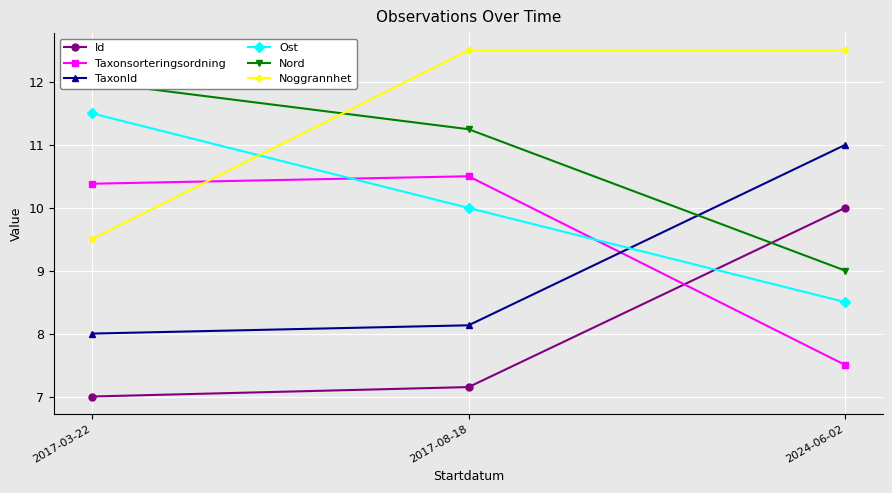

Reading right to left, transcribe all the data shown in this chart.

Id: 2024-06-02=10.0	2017-08-18=7.1	2017-03-22=7.0
Taxonsorteringsordning: 2024-06-02=7.5	2017-08-18=10.5	2017-03-22=10.4
TaxonId: 2024-06-02=11.0	2017-08-18=8.1	2017-03-22=8.0
Ost: 2024-06-02=8.5	2017-08-18=10.0	2017-03-22=11.5
Nord: 2024-06-02=9.0	2017-08-18=11.2	2017-03-22=12.0
Noggrannhet: 2024-06-02=12.5	2017-08-18=12.5	2017-03-22=9.5